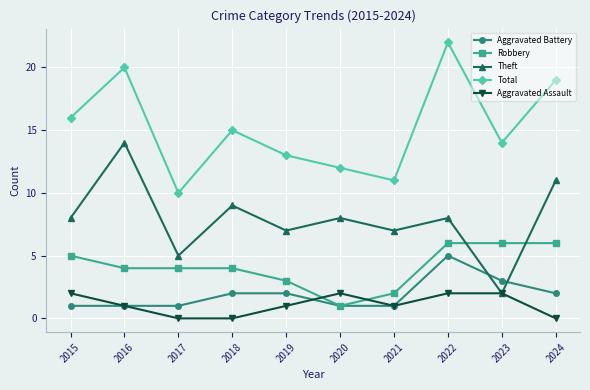

What is the difference between the highest and lowest values at 2015?

15